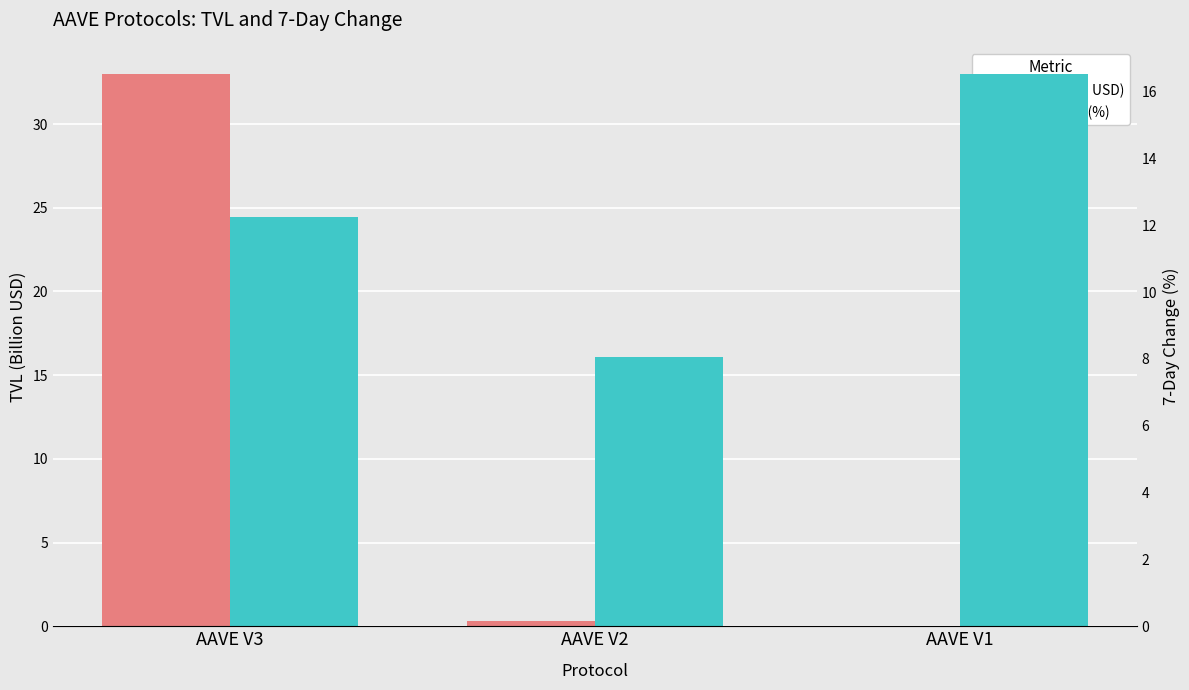

Which has a higher value, AAVE V3 or AAVE V2?

AAVE V3